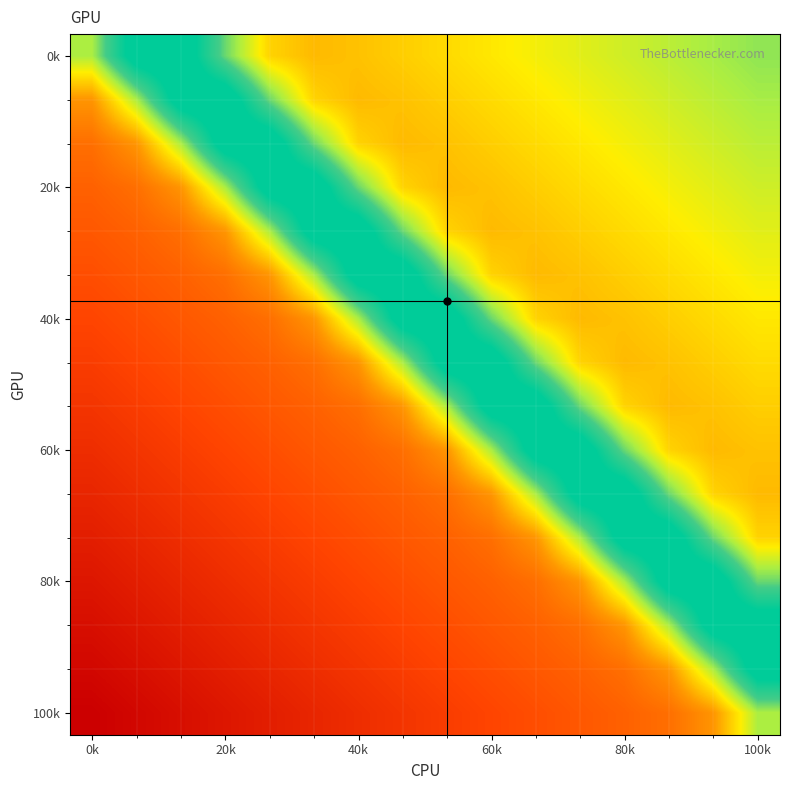

What is the maximum value shown in the chart?

-99.7